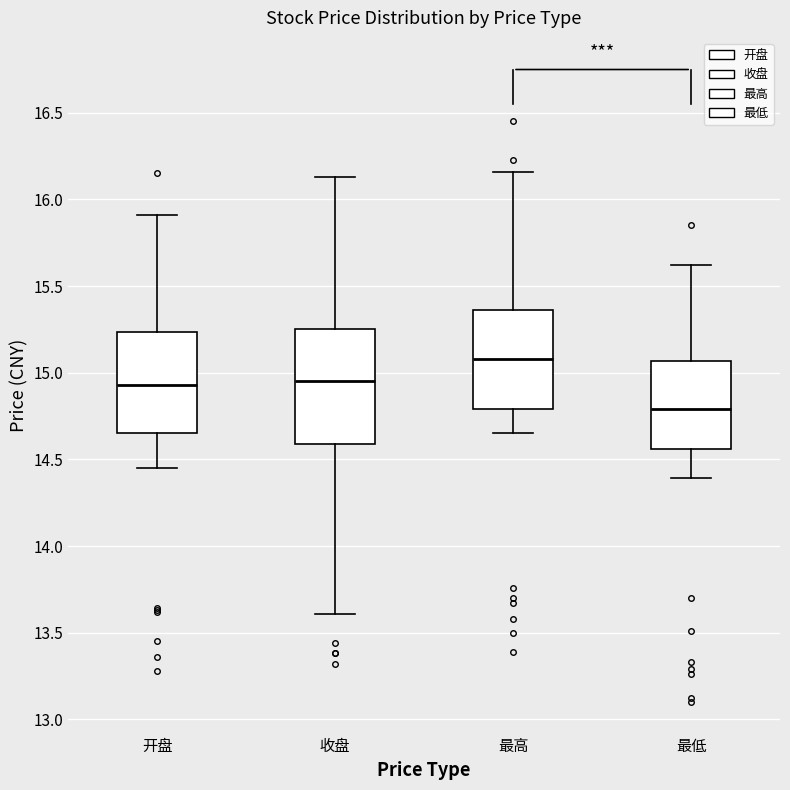

Comparing the boxes themselves (not the whiskers), which one is the tallest?

收盘